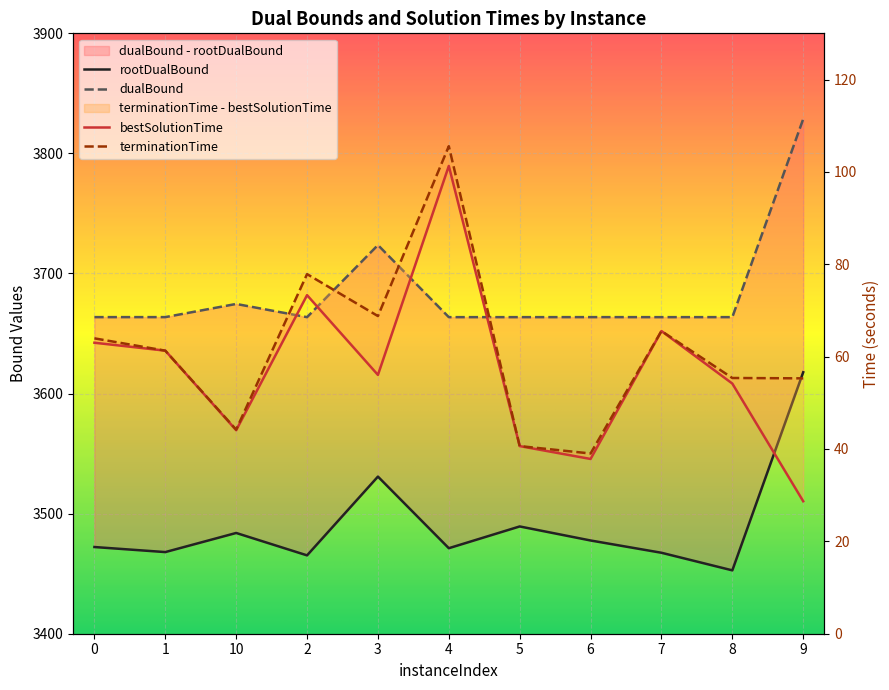

What is the label of the 8th point from the left?

6